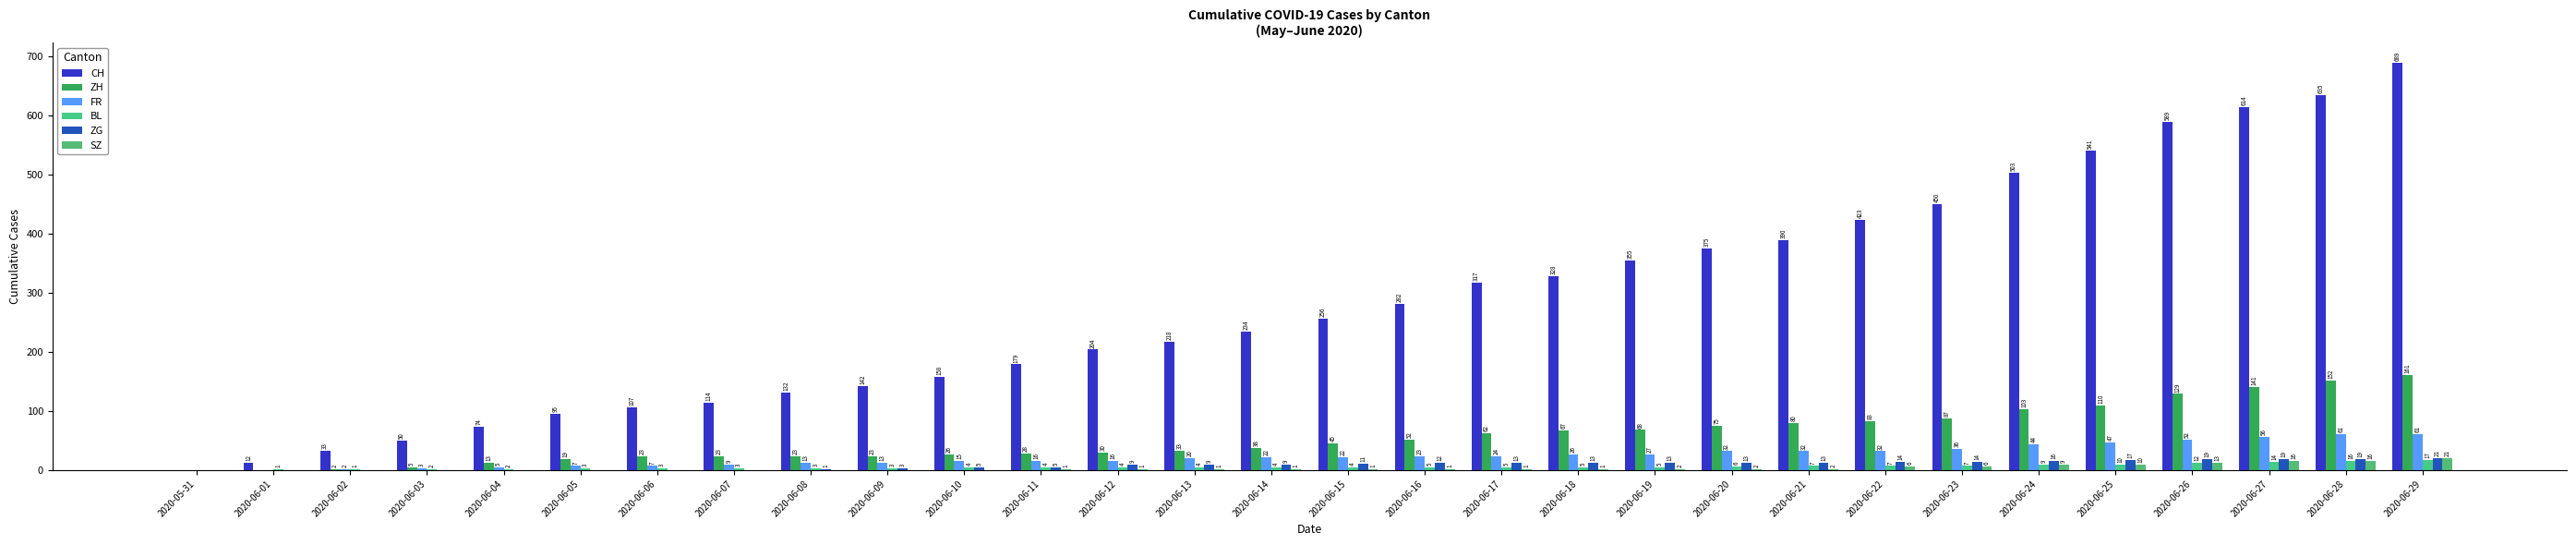

At which category is the sum across all series the highest?

2020-06-29